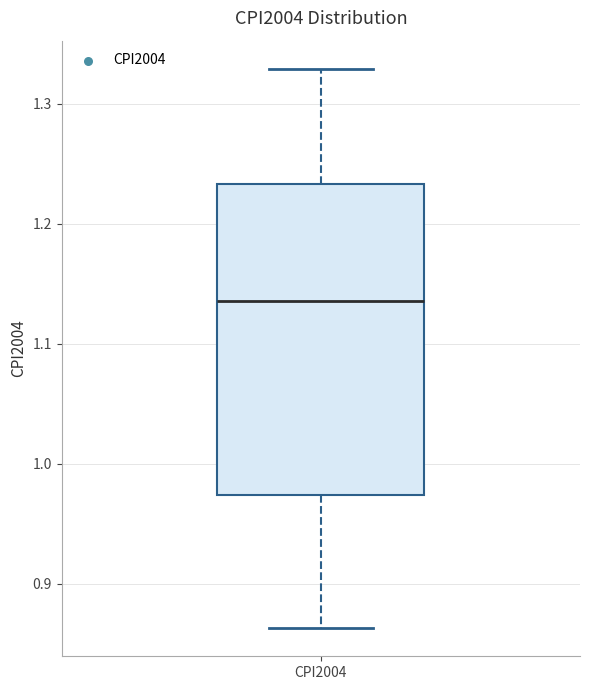

Read this box plot against the y-axis: the position of the median line, the range covered by the box, and the ends of both whiskers. The values are not printed on the chart, so give them approximately, as read against the axis.

median 1.14, box 0.97 to 1.23, whiskers 0.86 to 1.33